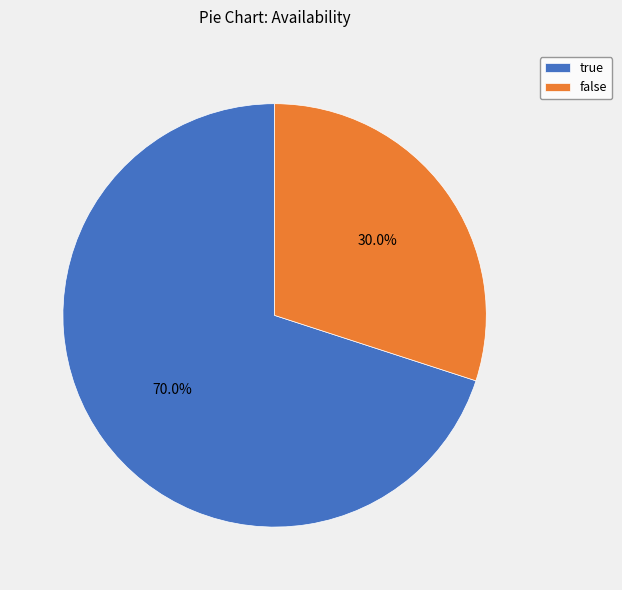

Is it true that true is 79% of the pie?

False